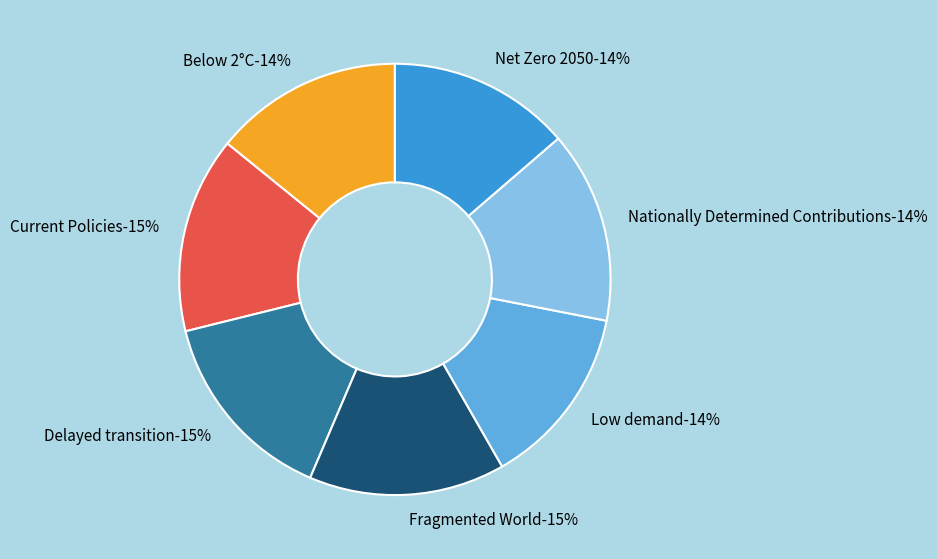

Count the number of slices in the pie.

7